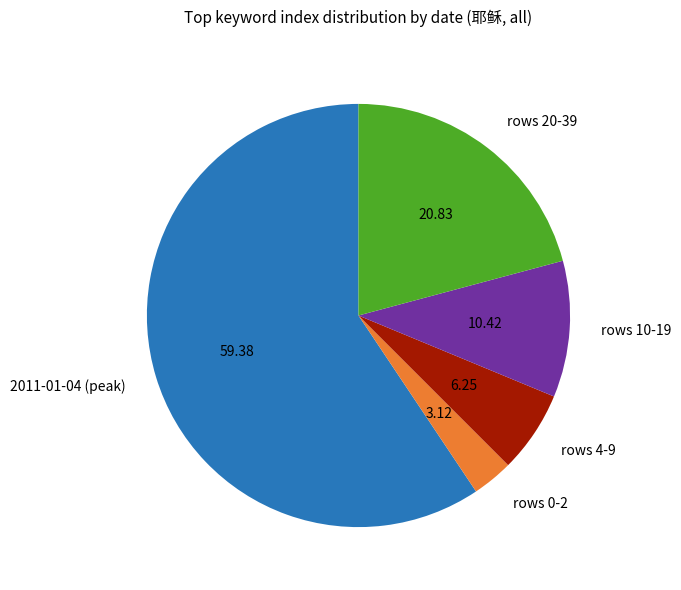

How many slices are in this pie chart?

5